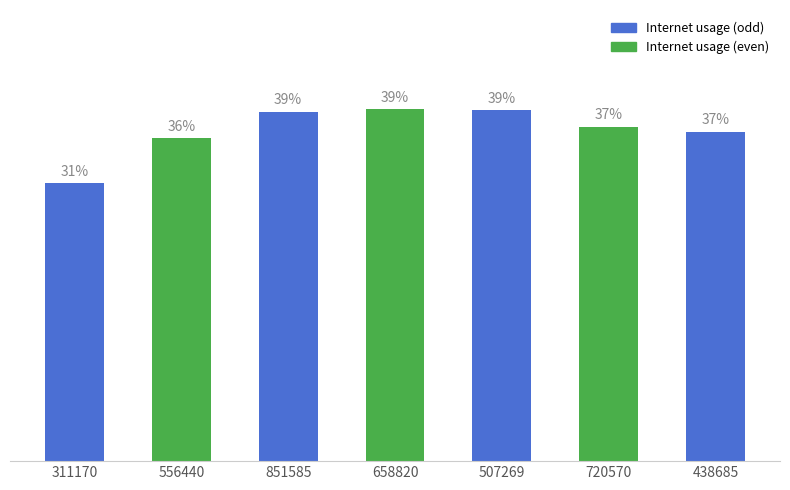

What is the difference between the maximum and minimum values?

0.1